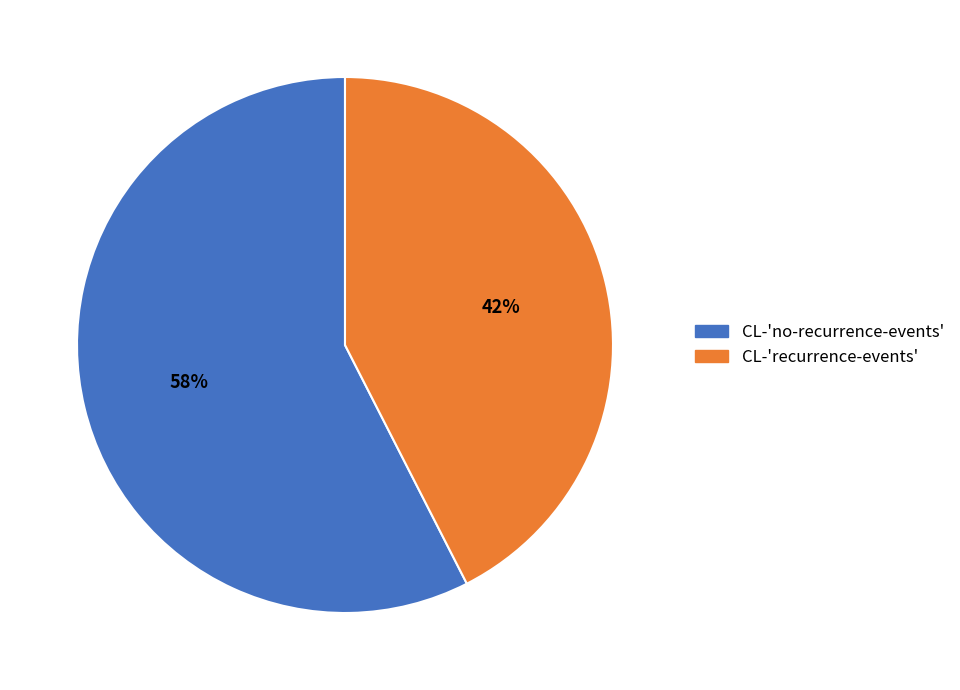

True or false: CL-'recurrence-events' accounts for 34% of the total.

False